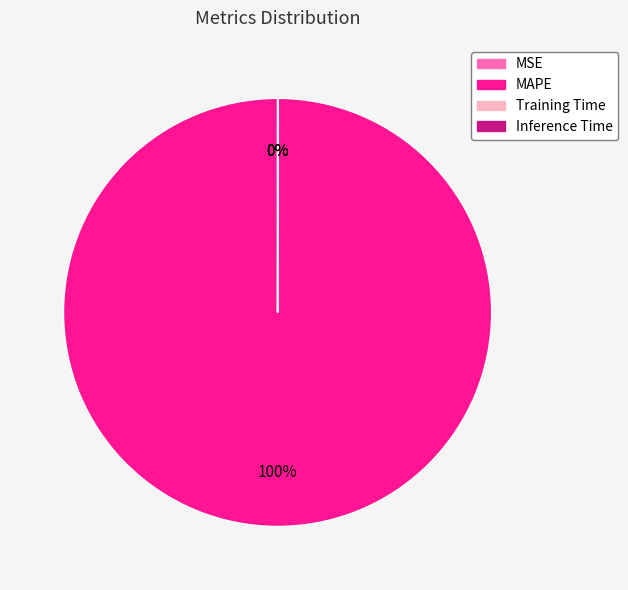

Which category has the biggest portion of the pie?

MAPE